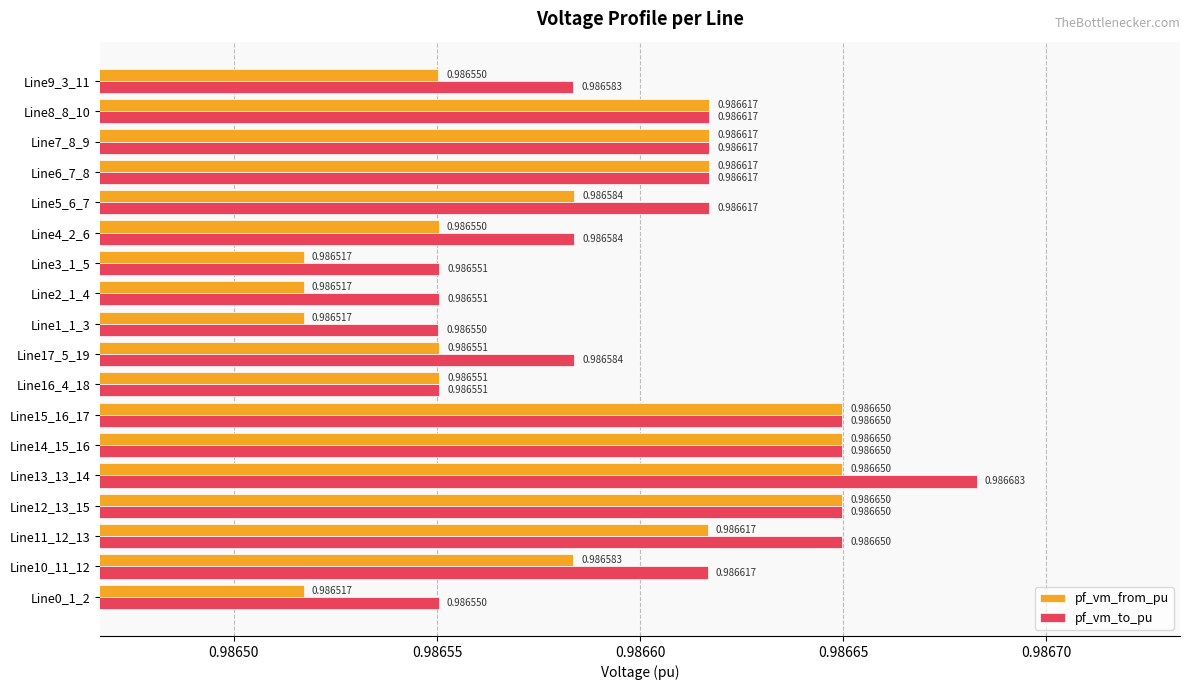

Which label corresponds to the largest value in the chart?

Line13_13_14